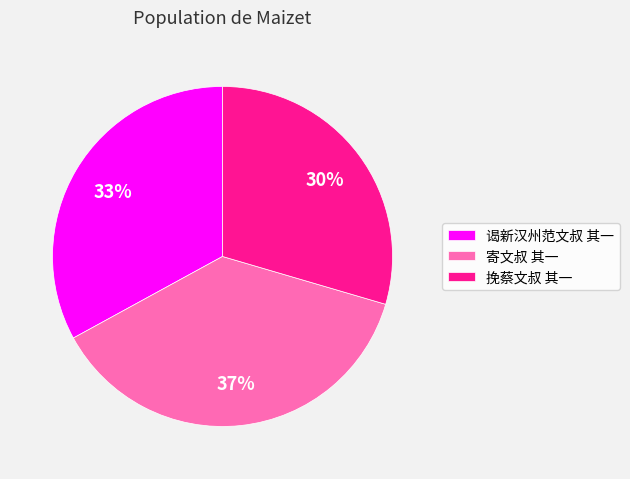

Does 谒新汉州范文叔 其一 account for over 50% of the chart?

No